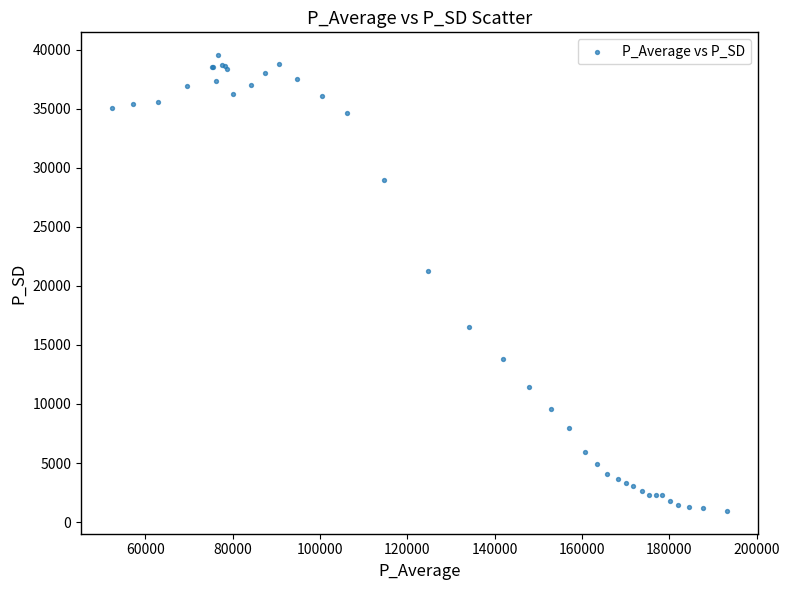

What Y value in the scatter plot is closest to 20241?

21293.2